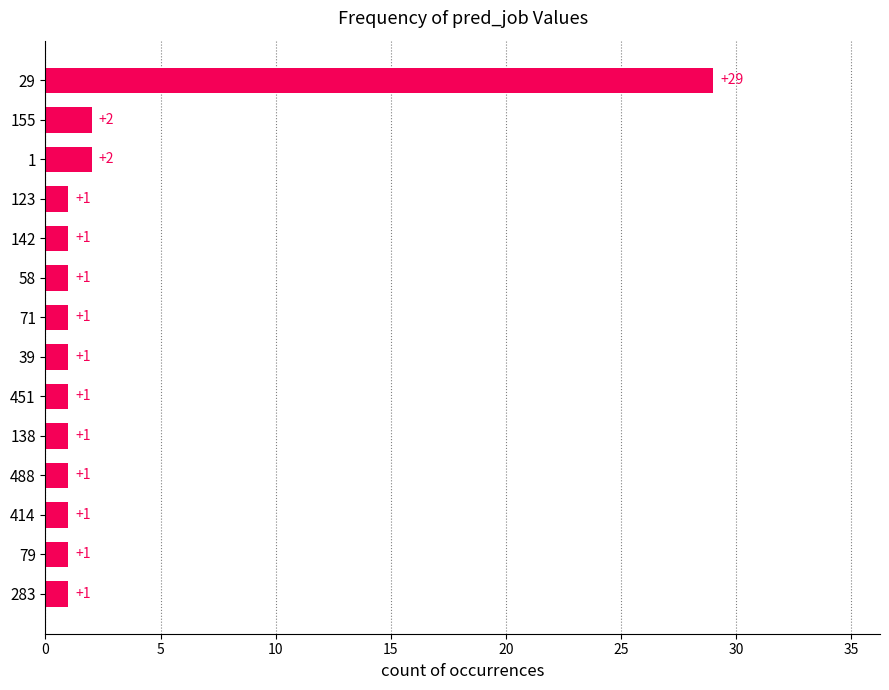

True or false: the data shows 1 at 123.

True